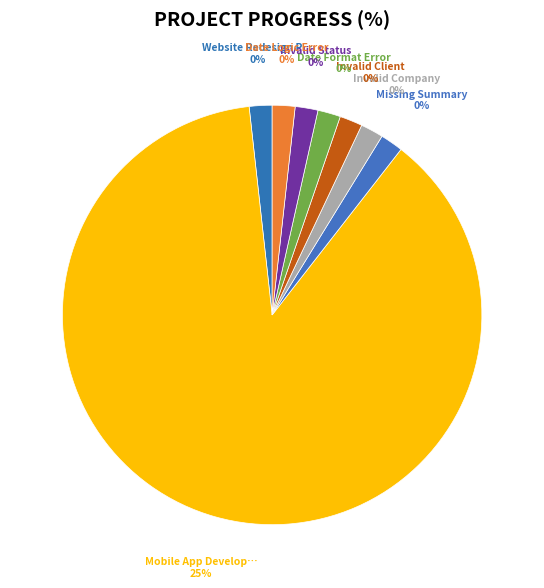

What is the smallest slice in the pie chart?

Website Redesign Project